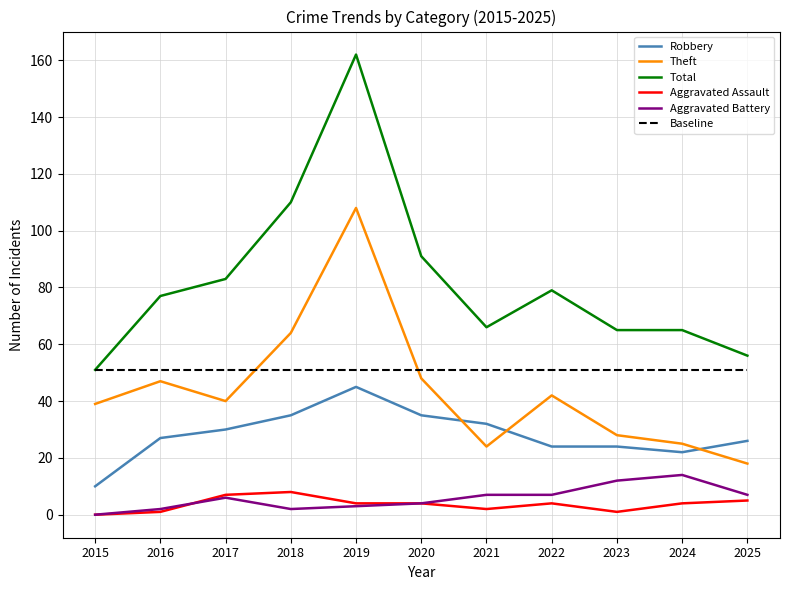

How many lines are shown in the chart?

6